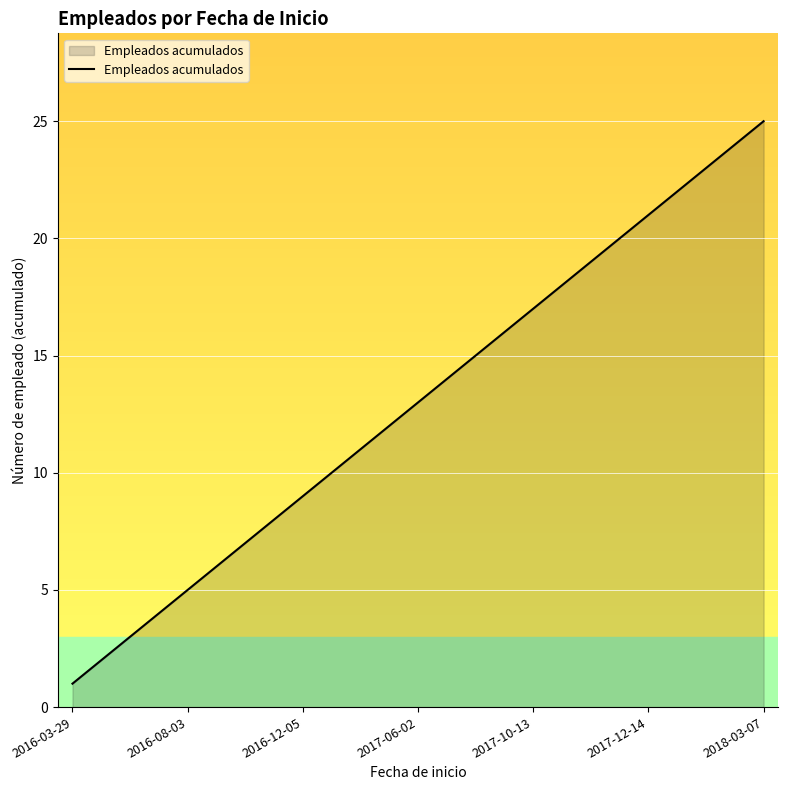

Reading left to right, what are all the values shown in this chart?

1	2	3	4	5	6	7	8	9	10	11	12	13	14	15	16	17	18	19	20	21	22	23	24	25